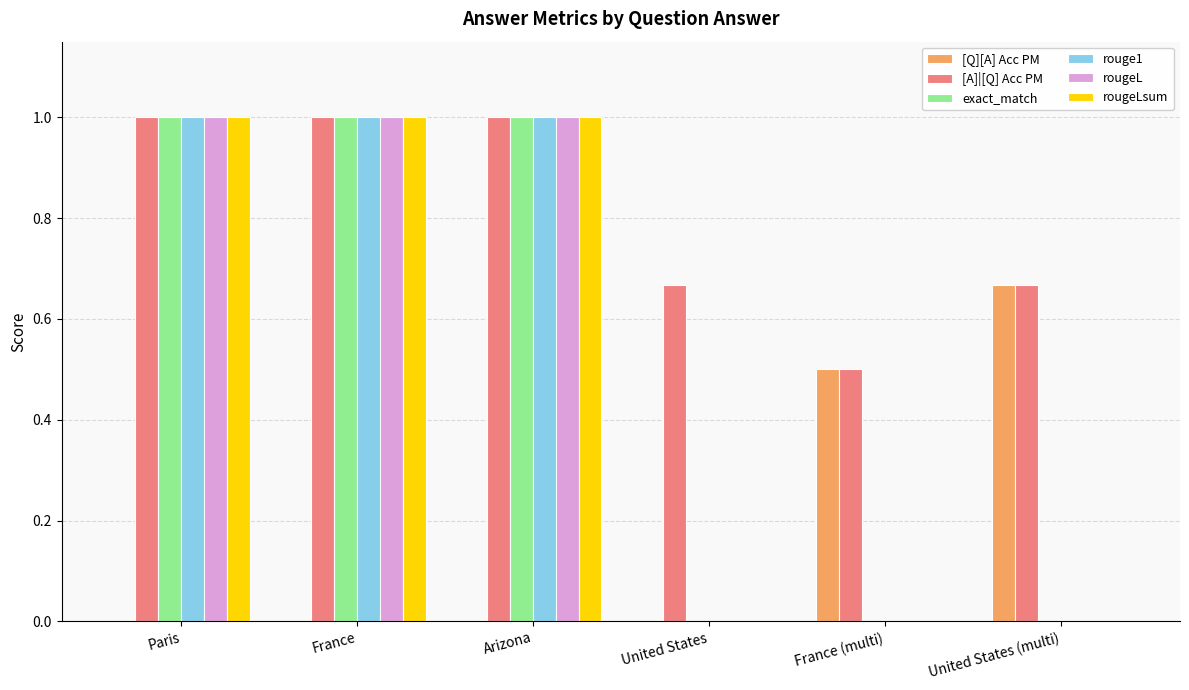

Is the value of rougeLsum at France greater than the value of [Q][A] Acc PM at Paris?

Yes